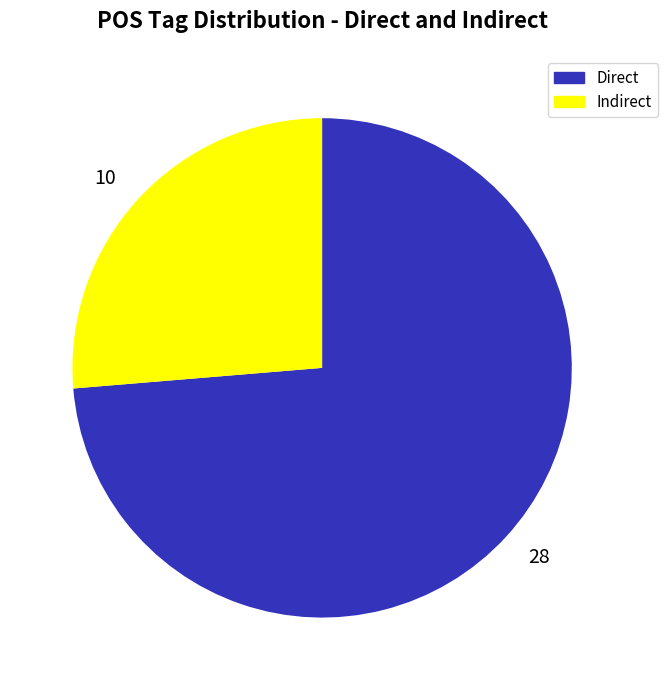

Count the number of slices in the pie.

2